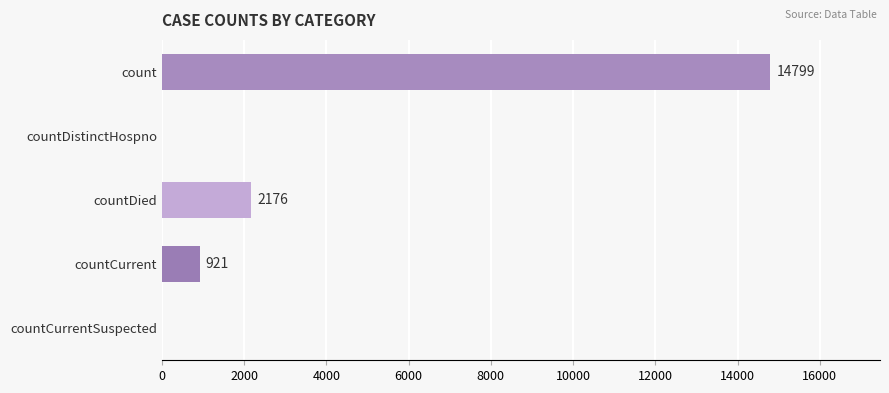

What is the sum of all values?

17896